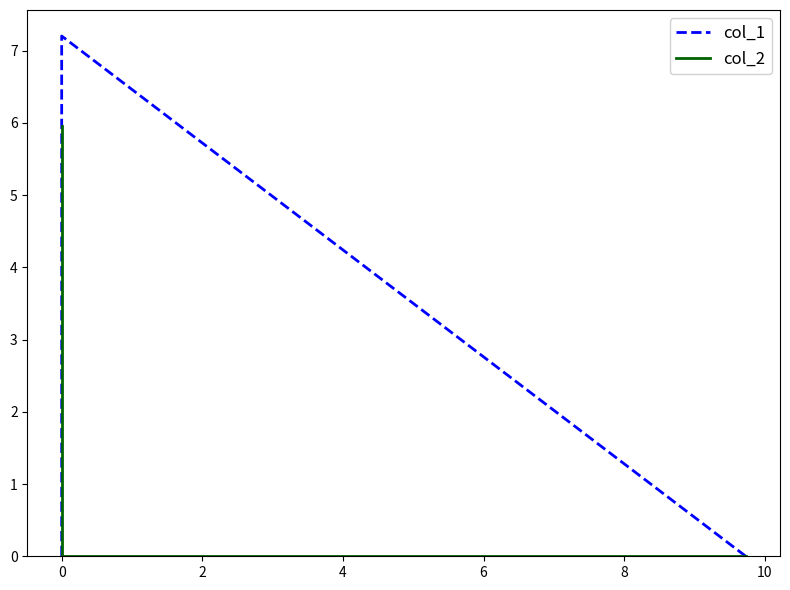

Reading right to left, what are all the values shown in this chart?

col_1: 0.0	7.2	0.0
col_2: 6.0	0.0	0.0